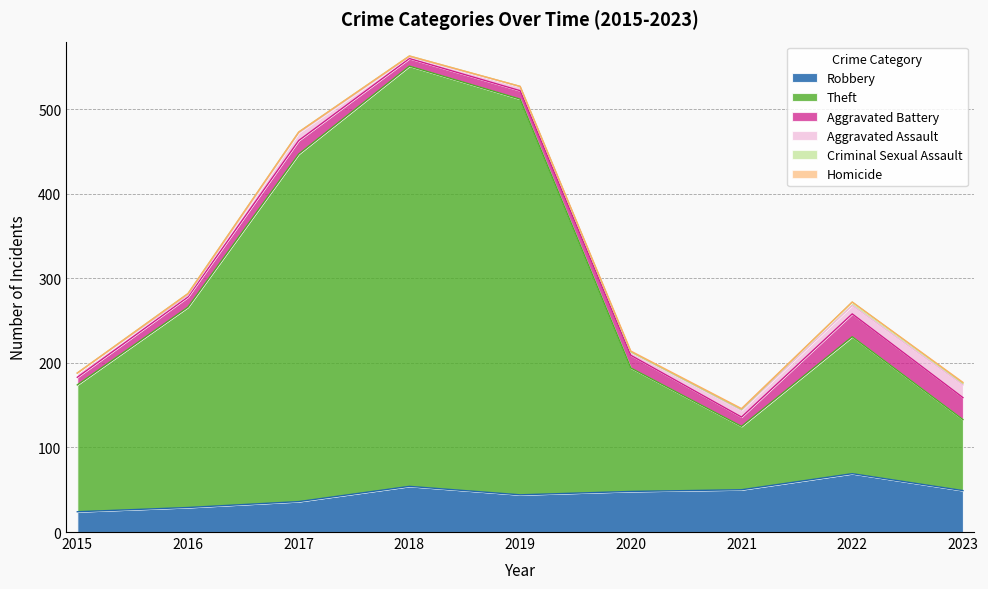

Where does the Theft series first go above 162?

2016